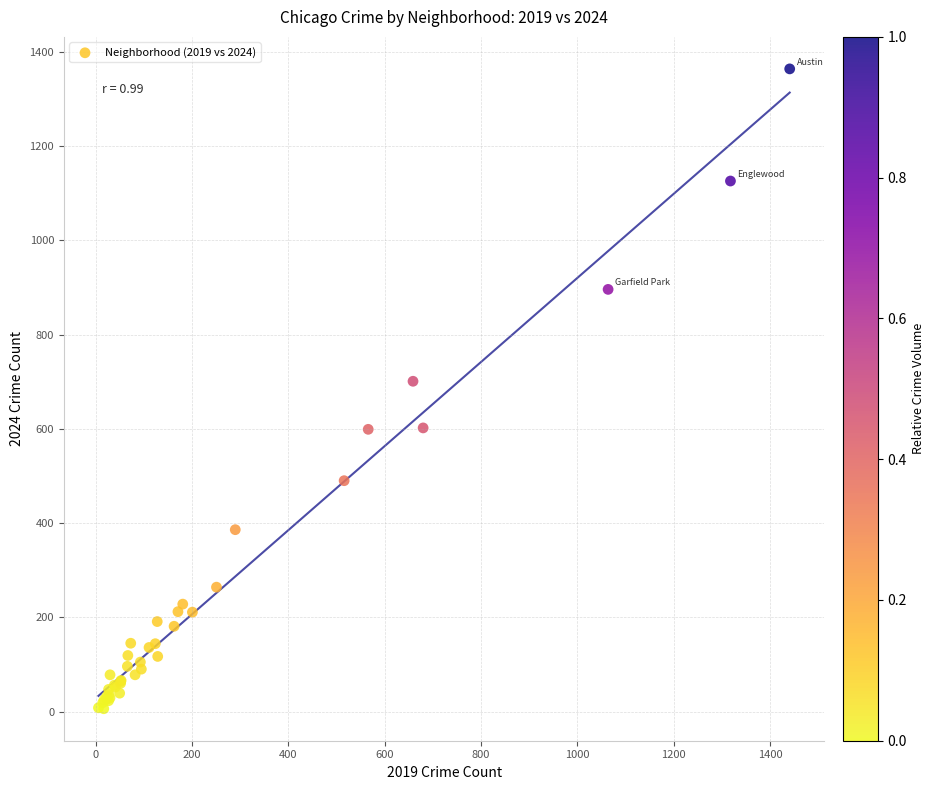

What Y value in the scatter plot is closest to 685?

701